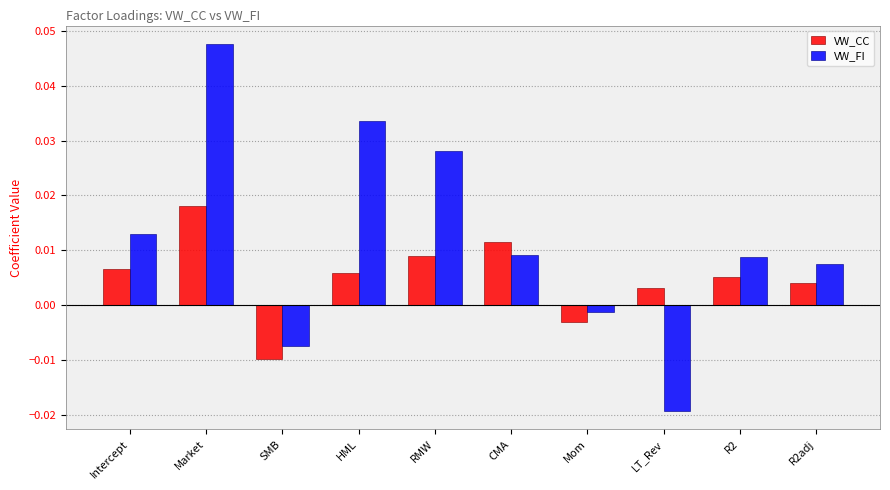

Is the value of VW_CC at LT_Rev greater than the value of VW_FI at Intercept?

No